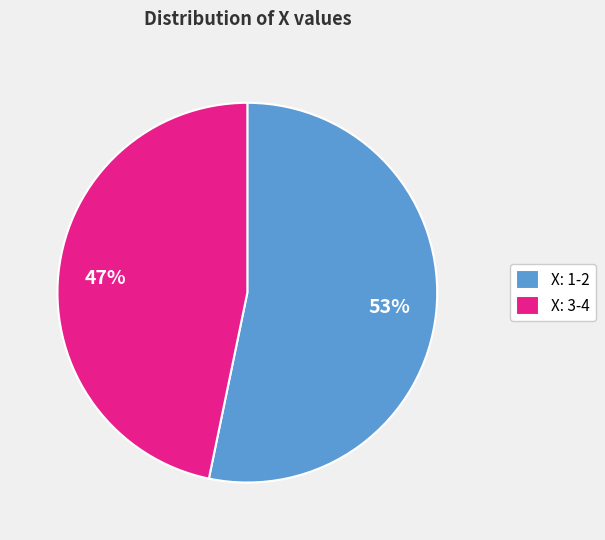

Do X: 3-4 and X: 1-2 together represent more than half of the pie?

Yes